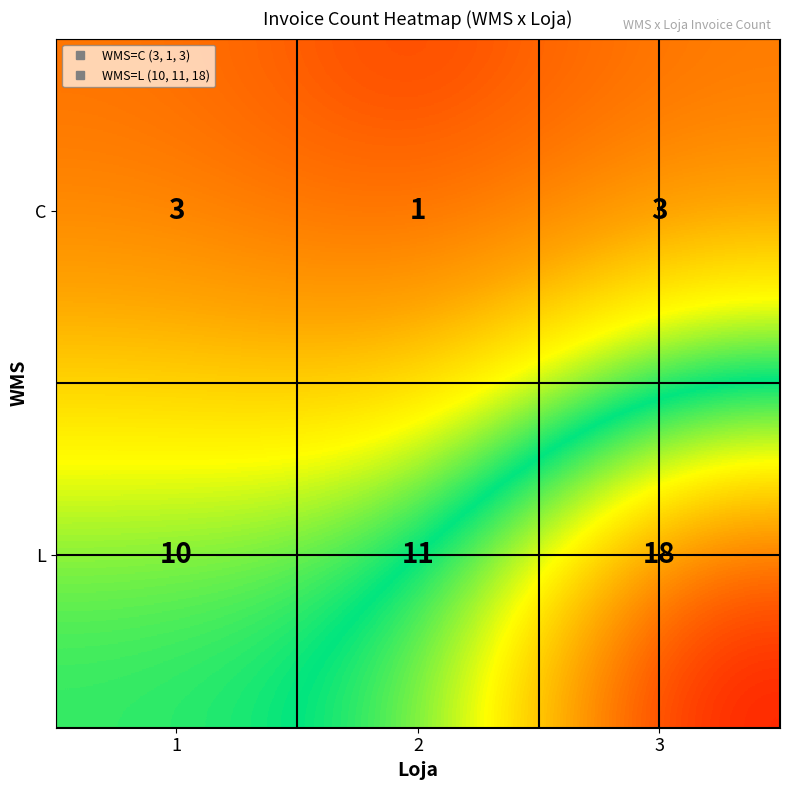

Reading right to left, list all the values displayed in this chart.

C: 3	1	3
L: 18	11	10